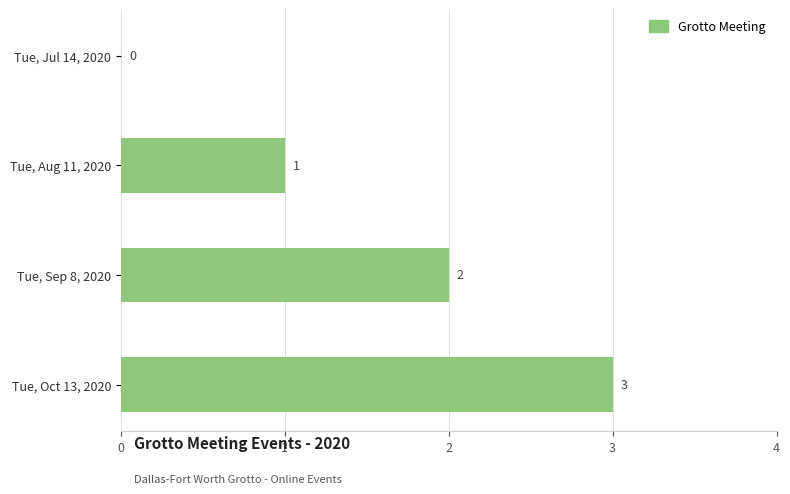

What is the sum of all values?

6